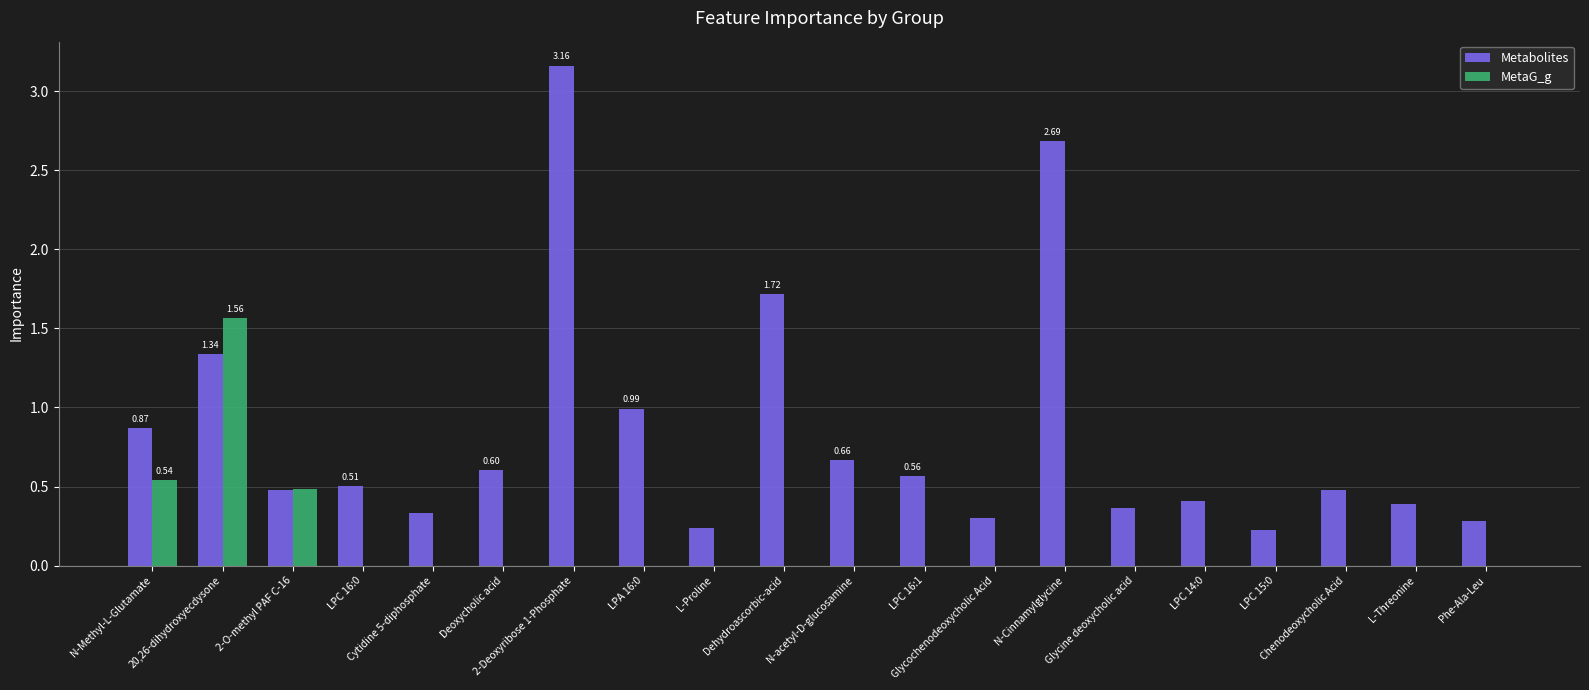

Which series has the largest total across all categories?

Metabolites